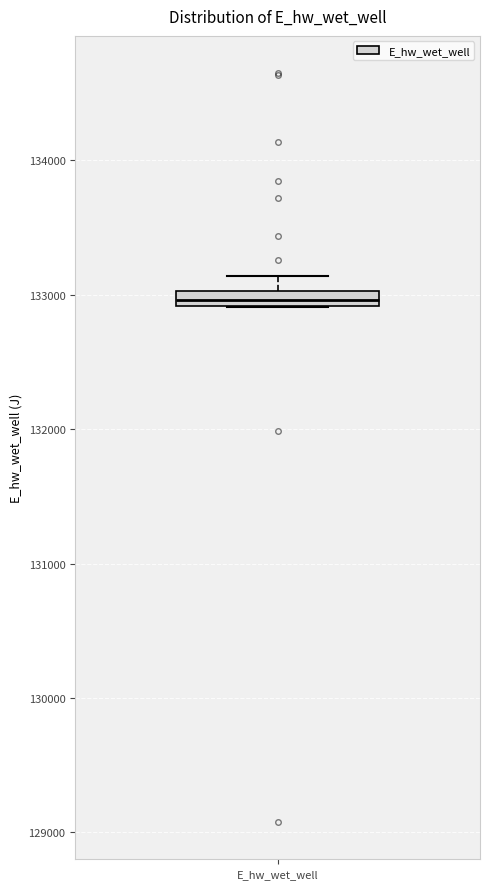

Where is the upper edge of the box for E_hw_wet_well on the y-axis? The values are not printed on the chart, so give them approximately, as read against the axis.

133000